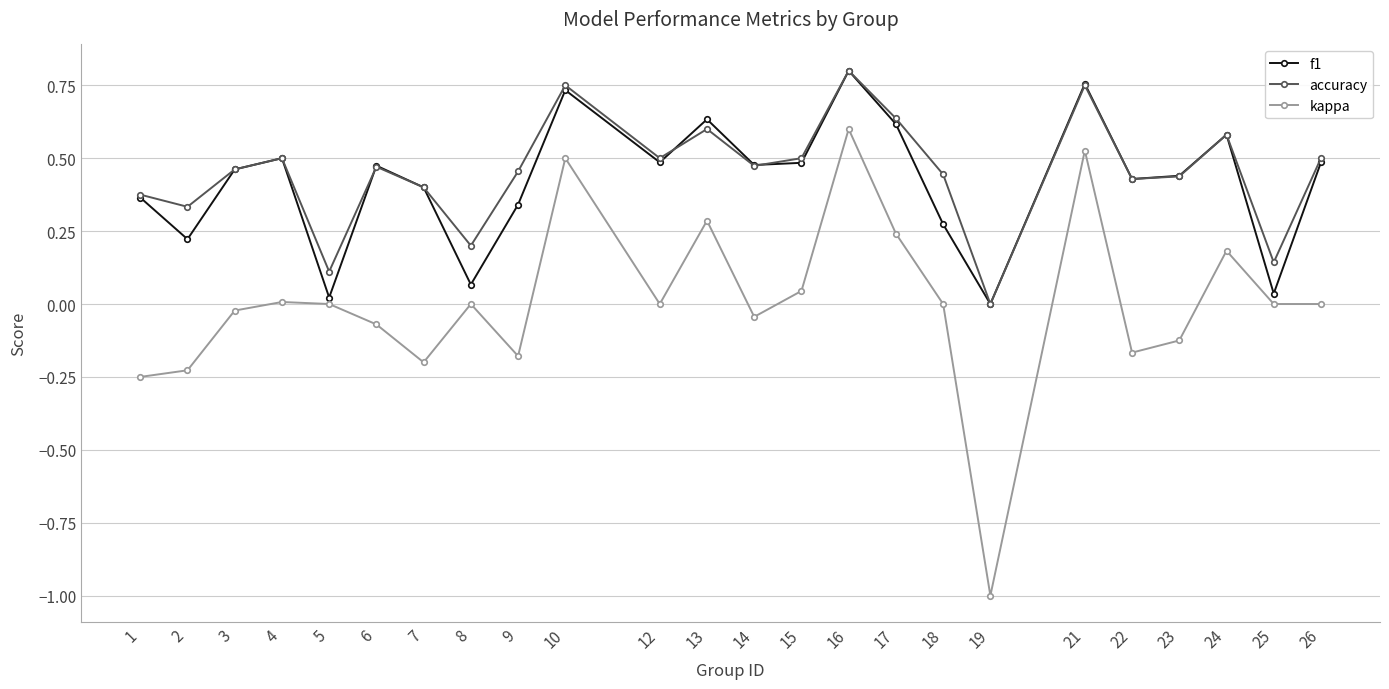

How many distinct data groups are displayed?

3